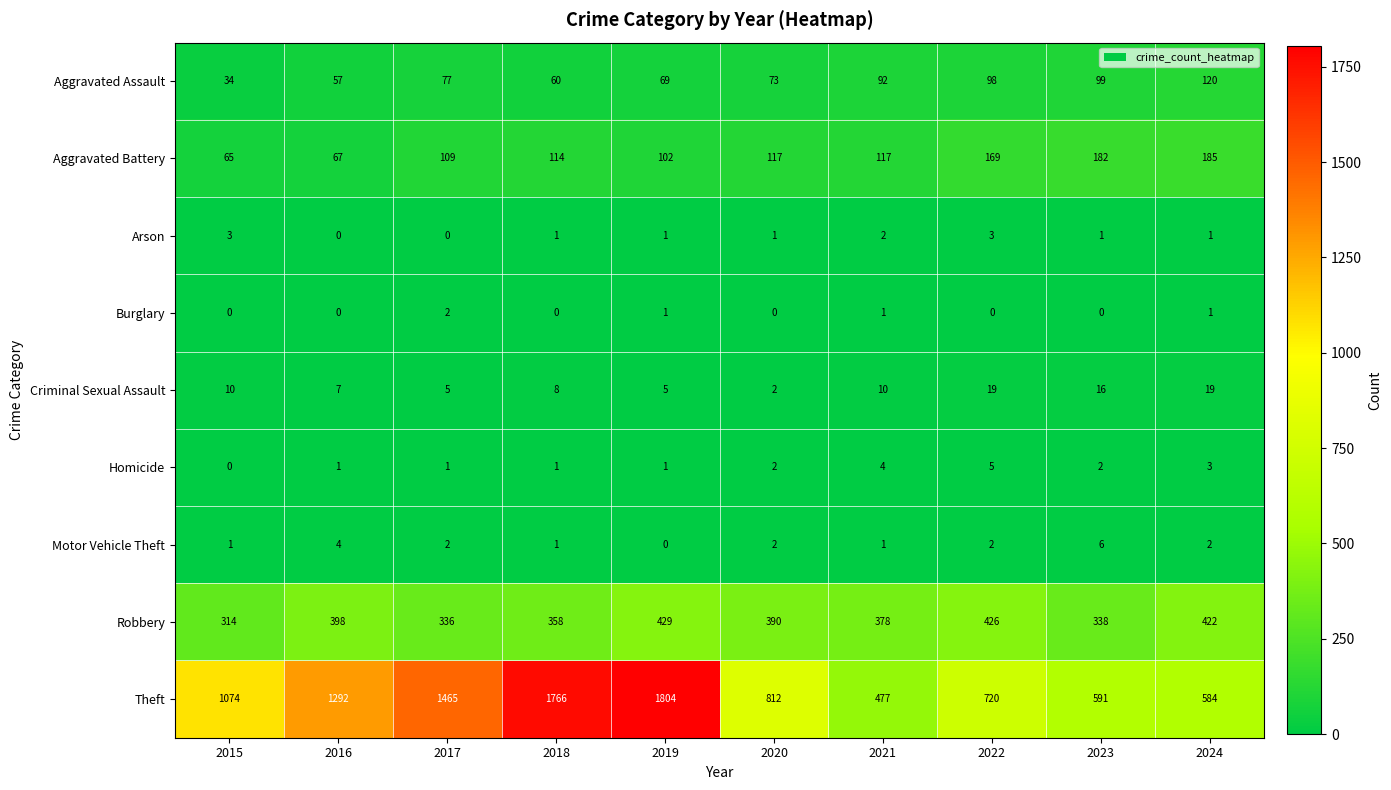

How many categories are shown in the chart?

10